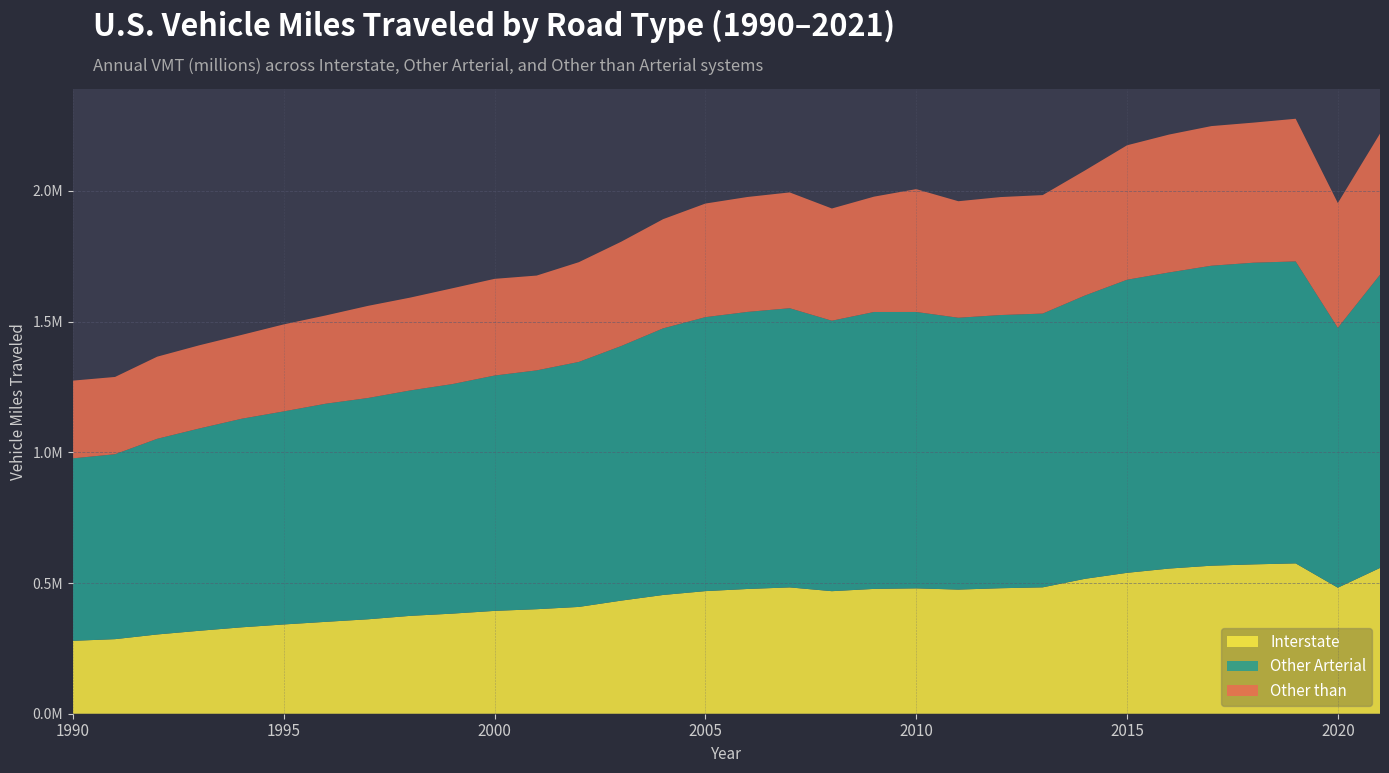

Reading left to right, list all the values displayed in this chart.

Interstate: 1990=278901.0	1991=285323.9	1992=303265.0	1993=317398.5	1994=330577.5	1995=341527.7	1996=351578.3	1997=361371.0	1998=374408.0	1999=382986.0	2000=393466.0	2001=399889.0	2002=408619.0	2003=432633.0	2004=454379.0	2005=469070.0	2006=477283.0	2007=483315.0	2008=468849.0	2009=477572.0	2010=479668.0	2011=474945.0	2012=480133.0	2013=483518.0	2014=516084.0	2015=539091.0	2016=555430.0	2017=566358.0	2018=571415.0	2019=575227.0	2020=482160.0	2021=557712.0
Other Arterial: 1990=698154.0	1991=707516.8	1992=748618.0	1993=773977.3	1994=797898.4	1995=815169.5	1996=834622.7	1997=846595.6	1998=862445.0	1999=878220.0	2000=900391.0	2001=913727.0	2002=937355.0	2003=973936.0	2004=1020083.0	2005=1048184.0	2006=1060063.0	2007=1068099.0	2008=1034771.0	2009=1059446.0	2010=1057423.0	2011=1040006.0	2012=1045172.0	2013=1047372.0	2014=1083832.0	2015=1121273.0	2016=1132884.0	2017=1147630.0	2018=1154156.0	2019=1155293.0	2020=994265.0	2021=1121762.0
Other than: 1990=297350.0	1991=295653.9	1992=314172.0	1993=318294.8	1994=320771.7	1995=332834.3	1996=337684.1	1997=352486.3	1998=355203.0	1999=366499.0	2000=369916.0	2001=362764.0	2002=381622.0	2003=398939.0	2004=417790.0	2005=434581.0	2006=439666.0	2007=443074.0	2008=429347.0	2009=441241.0	2010=469955.0	2011=445784.0	2012=451360.0	2013=453348.0	2014=478210.0	2015=514356.0	2016=527611.0	2017=534191.0	2018=535954.0	2019=545789.0	2020=477340.0	2021=539890.0